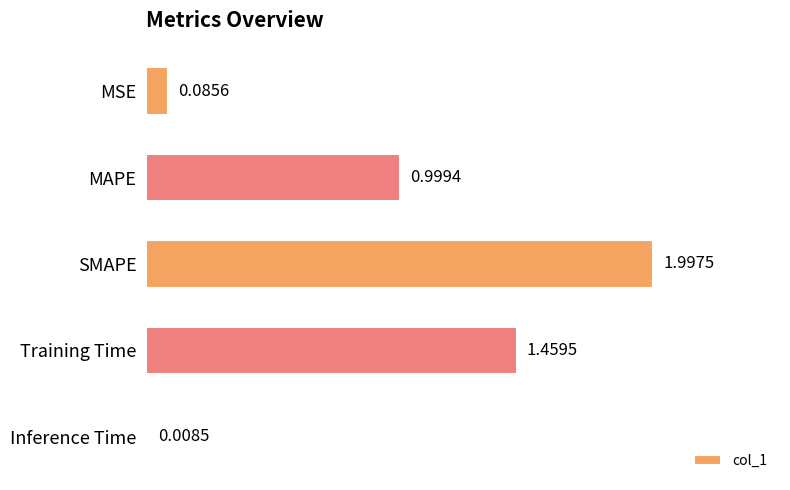

What is the difference between the values at SMAPE and MAPE?

1.0